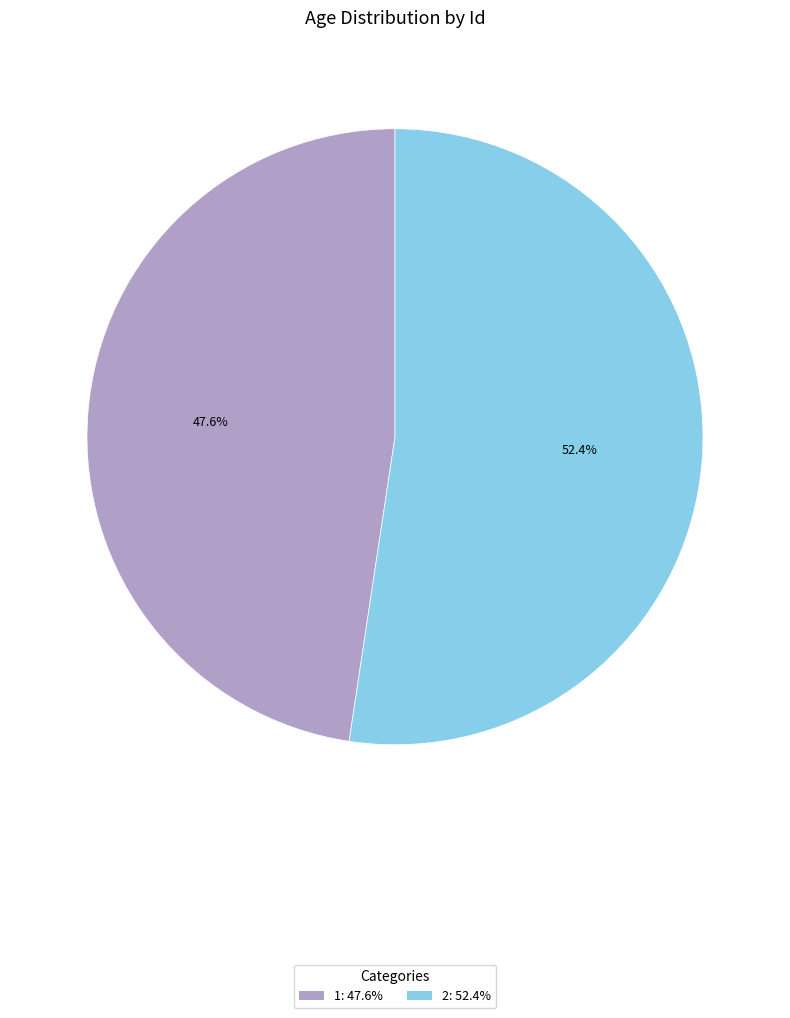

To the nearest percent, what is the combined percentage of 1 and 2?

100%